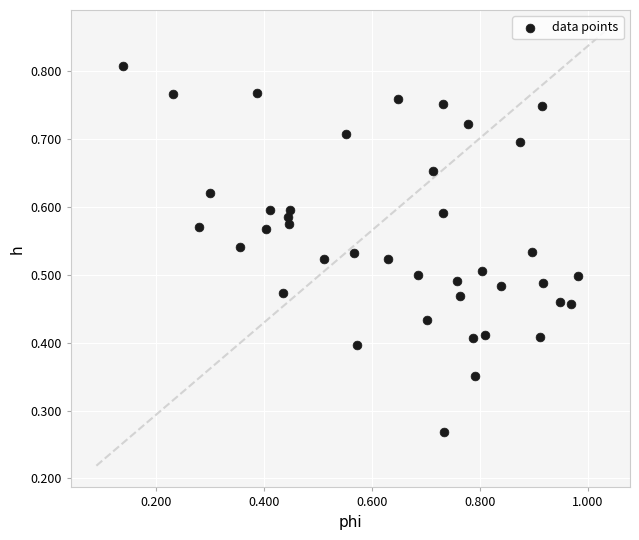

How many points are shown in the scatter plot?

40